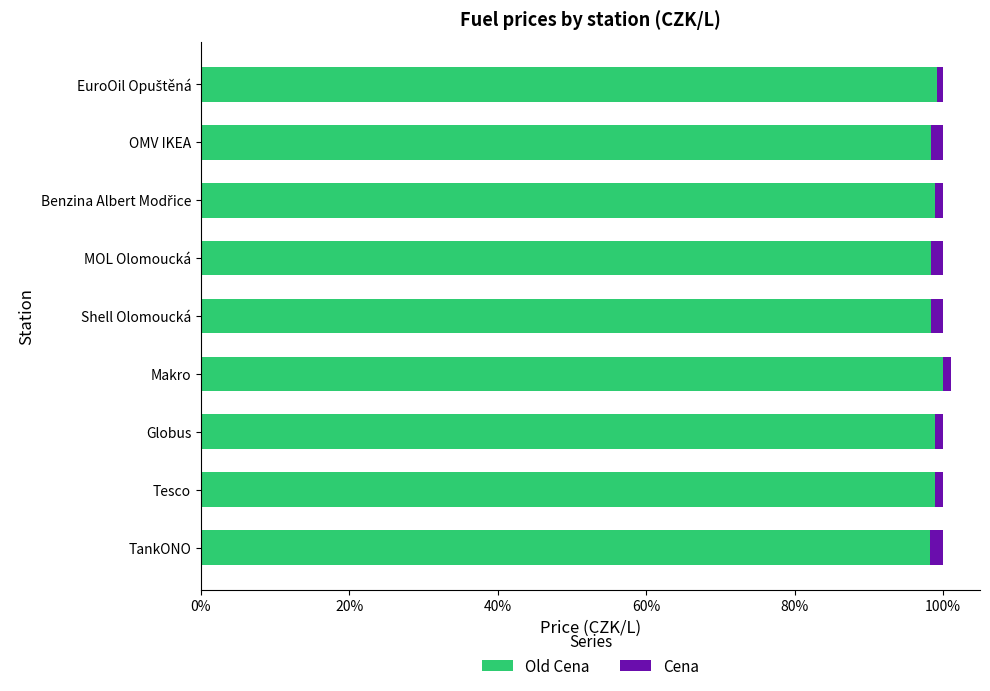

How many values in the Cena series exceed 1?

7